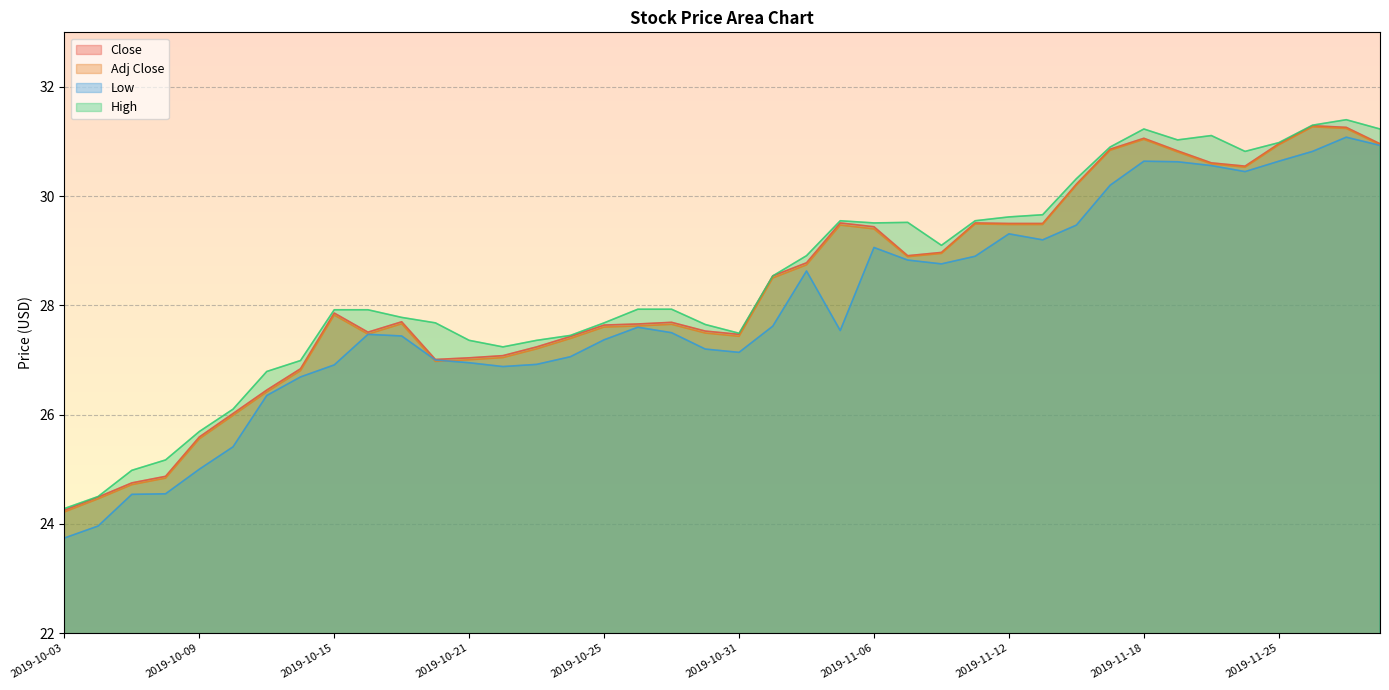

Which category has the highest value in the Low series?

2019-11-27